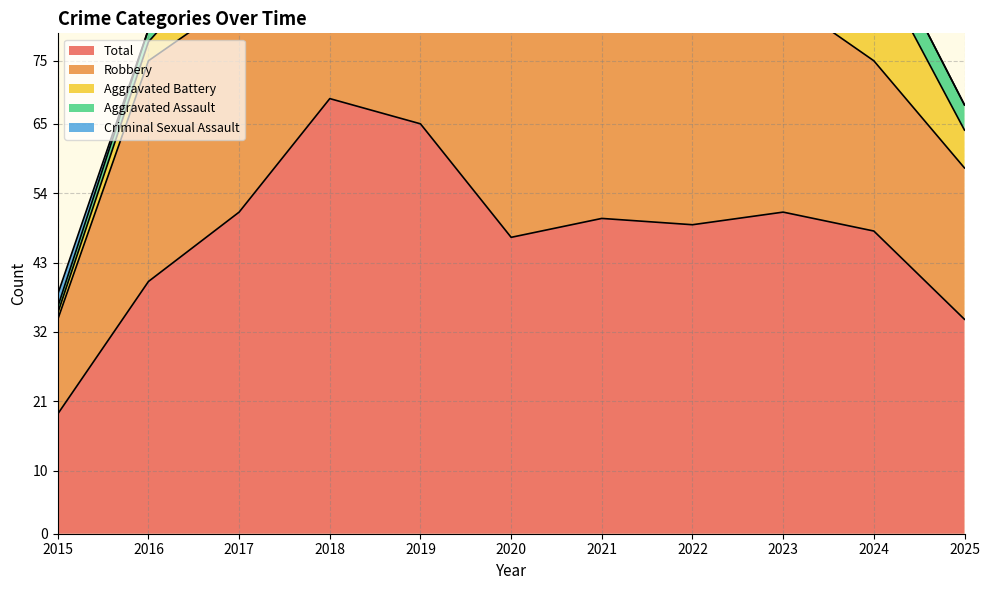

What is the difference between the second highest and second lowest values in the Total series?

31